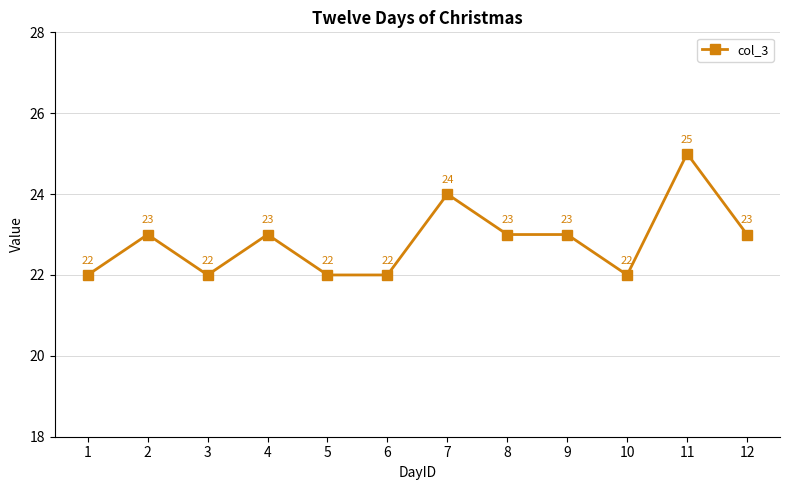

True or false: the data shows 13 at 3.

False